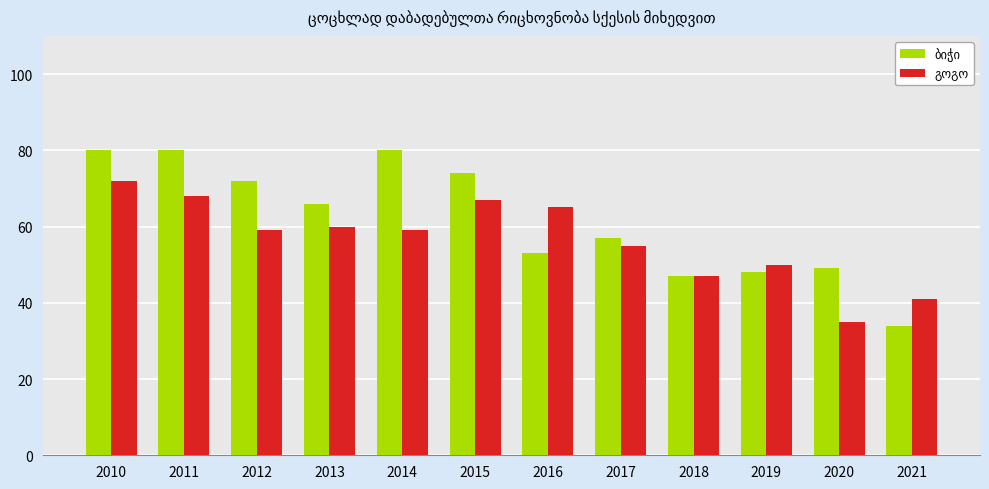

At which category does the chart reach its minimum across all series?

2021